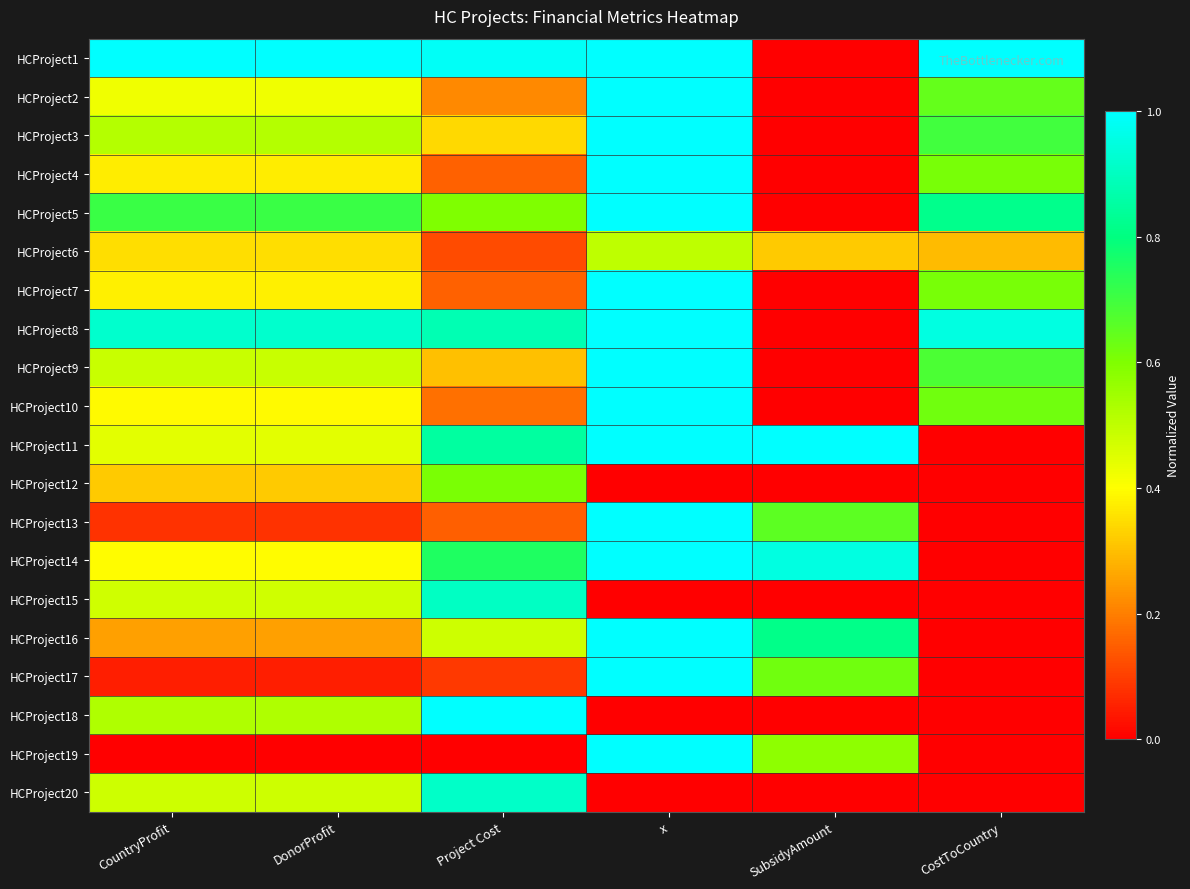

Reading left to right, transcribe all the data shown in this chart.

HCProject1: CountryProfit=1.0	DonorProfit=1.0	Project Cost=1.0	x=1.0	SubsidyAmount=0.0	CostToCountry=1.0
HCProject2: CountryProfit=0.4	DonorProfit=0.4	Project Cost=0.2	x=1.0	SubsidyAmount=0.0	CostToCountry=0.6
HCProject3: CountryProfit=0.5	DonorProfit=0.5	Project Cost=0.3	x=1.0	SubsidyAmount=0.0	CostToCountry=0.7
HCProject4: CountryProfit=0.4	DonorProfit=0.4	Project Cost=0.2	x=1.0	SubsidyAmount=0.0	CostToCountry=0.6
HCProject5: CountryProfit=0.7	DonorProfit=0.7	Project Cost=0.6	x=1.0	SubsidyAmount=0.0	CostToCountry=0.8
HCProject6: CountryProfit=0.3	DonorProfit=0.3	Project Cost=0.1	x=0.5	SubsidyAmount=0.3	CostToCountry=0.3
HCProject7: CountryProfit=0.4	DonorProfit=0.4	Project Cost=0.2	x=1.0	SubsidyAmount=0.0	CostToCountry=0.6
HCProject8: CountryProfit=0.9	DonorProfit=0.9	Project Cost=0.9	x=1.0	SubsidyAmount=0.0	CostToCountry=1.0
HCProject9: CountryProfit=0.5	DonorProfit=0.5	Project Cost=0.3	x=1.0	SubsidyAmount=0.0	CostToCountry=0.7
HCProject10: CountryProfit=0.4	DonorProfit=0.4	Project Cost=0.2	x=1.0	SubsidyAmount=0.0	CostToCountry=0.6
HCProject11: CountryProfit=0.4	DonorProfit=0.4	Project Cost=0.8	x=1.0	SubsidyAmount=1.0	CostToCountry=0.0
HCProject12: CountryProfit=0.3	DonorProfit=0.3	Project Cost=0.6	x=0.0	SubsidyAmount=0.0	CostToCountry=0.0
HCProject13: CountryProfit=0.1	DonorProfit=0.1	Project Cost=0.2	x=1.0	SubsidyAmount=0.7	CostToCountry=0.0
HCProject14: CountryProfit=0.4	DonorProfit=0.4	Project Cost=0.8	x=1.0	SubsidyAmount=1.0	CostToCountry=0.0
HCProject15: CountryProfit=0.5	DonorProfit=0.5	Project Cost=0.9	x=0.0	SubsidyAmount=0.0	CostToCountry=0.0
HCProject16: CountryProfit=0.3	DonorProfit=0.3	Project Cost=0.5	x=1.0	SubsidyAmount=0.8	CostToCountry=0.0
HCProject17: CountryProfit=0.0	DonorProfit=0.0	Project Cost=0.1	x=1.0	SubsidyAmount=0.6	CostToCountry=0.0
HCProject18: CountryProfit=0.5	DonorProfit=0.5	Project Cost=1.0	x=0.0	SubsidyAmount=0.0	CostToCountry=0.0
HCProject19: CountryProfit=0.0	DonorProfit=0.0	Project Cost=0.0	x=1.0	SubsidyAmount=0.6	CostToCountry=0.0
HCProject20: CountryProfit=0.5	DonorProfit=0.5	Project Cost=0.9	x=0.0	SubsidyAmount=0.0	CostToCountry=0.0